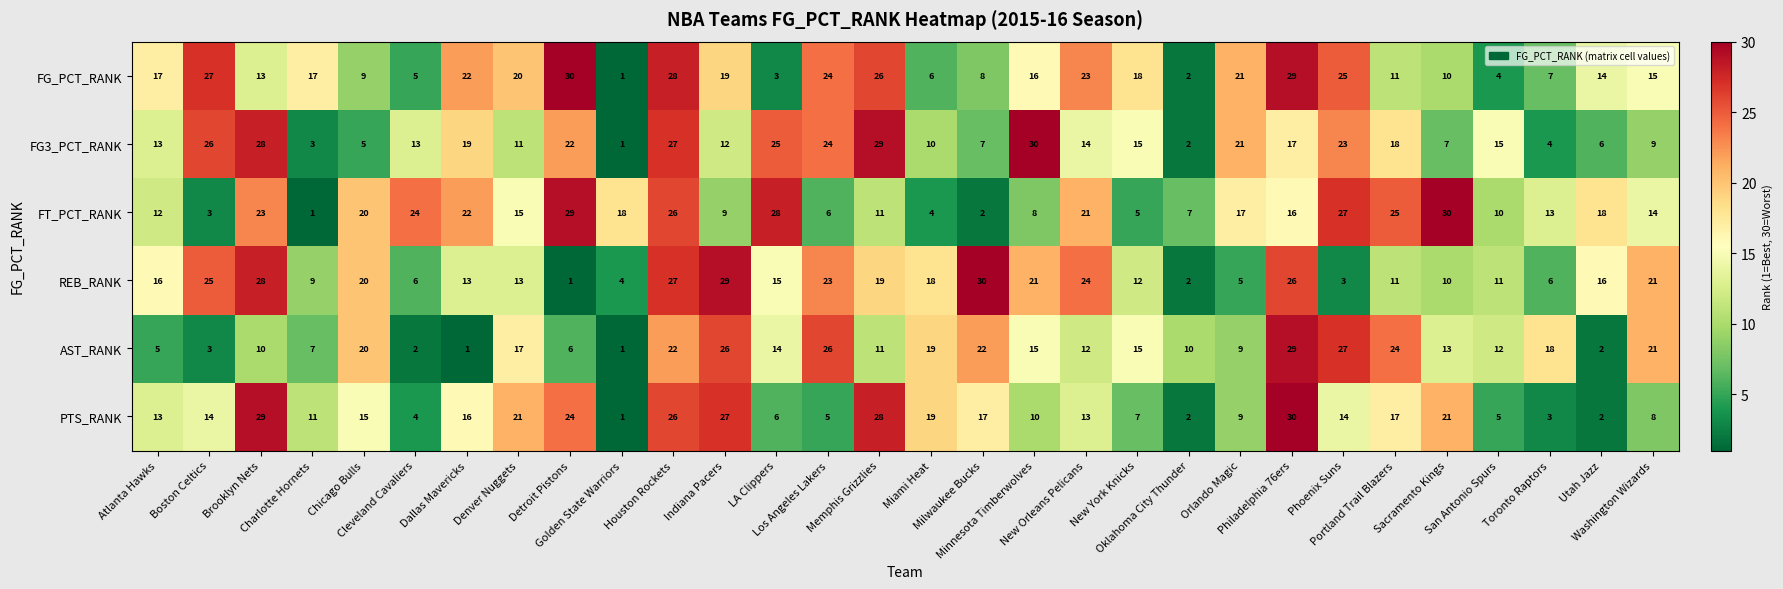

Between Minnesota Timberwolves and Orlando Magic, which series saw the biggest shift?

REB_RANK